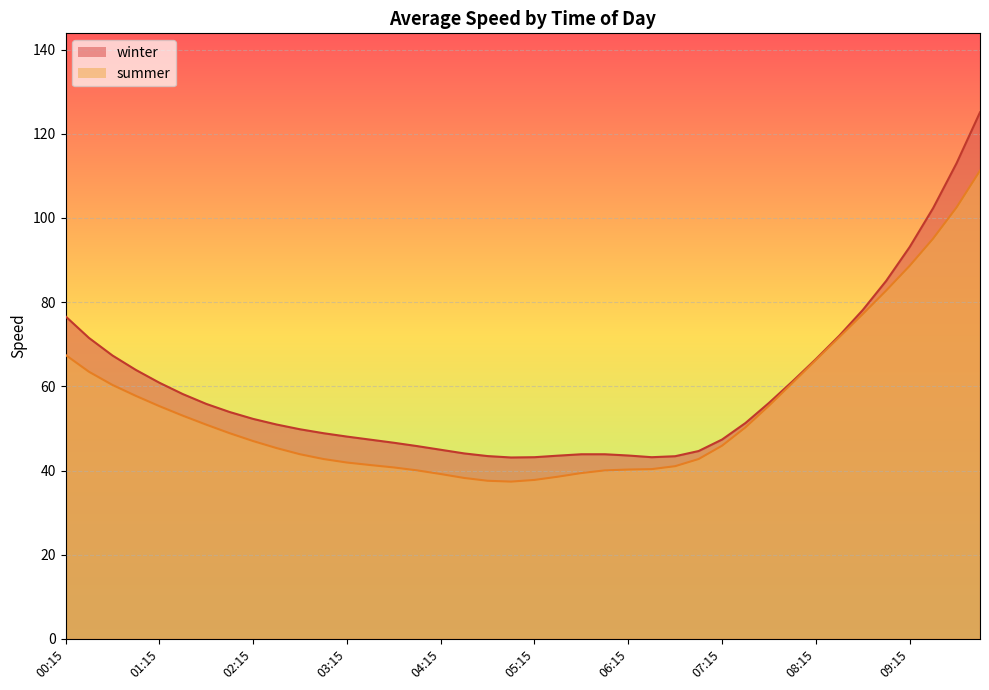

What is the lowest value of the summer series?

37.4